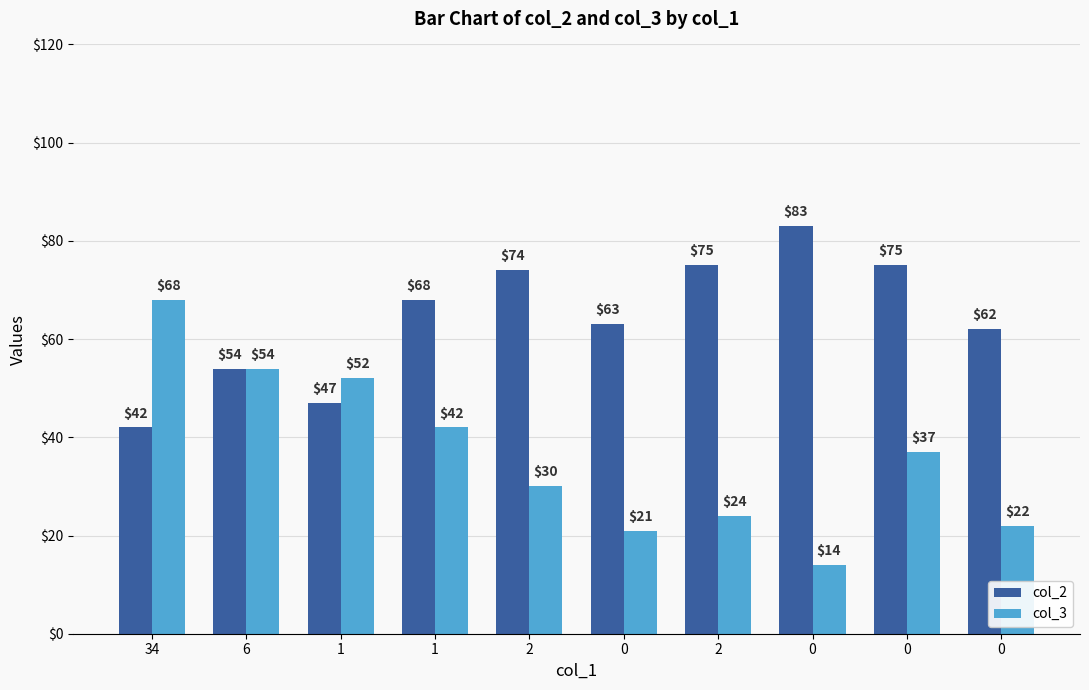

What is the sum of the col_3 values at 6 and 0?

91